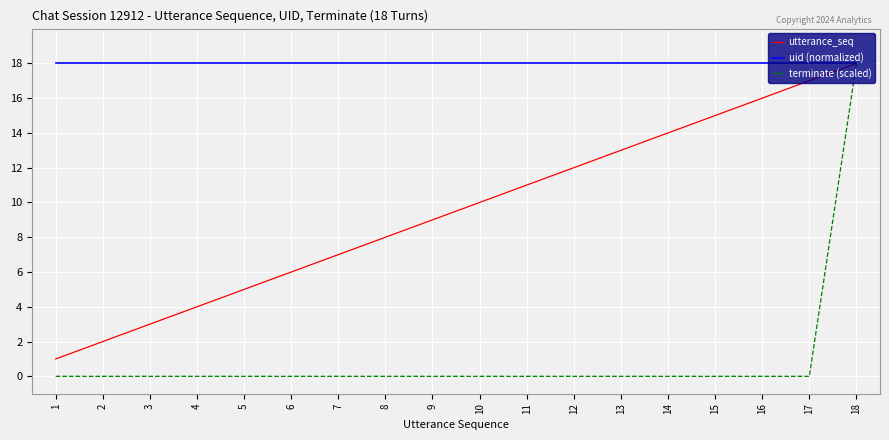

Rank the series by their average value, from highest to lowest.

uid (normalized), utterance_seq, terminate (scaled)